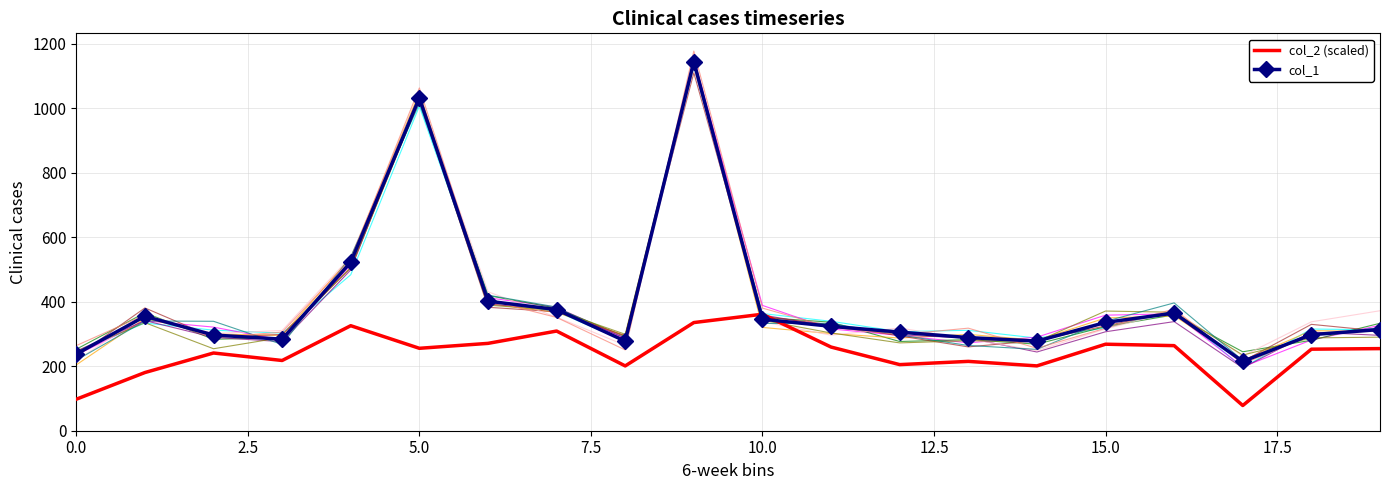

What is the minimum value shown in the chart?

78.2